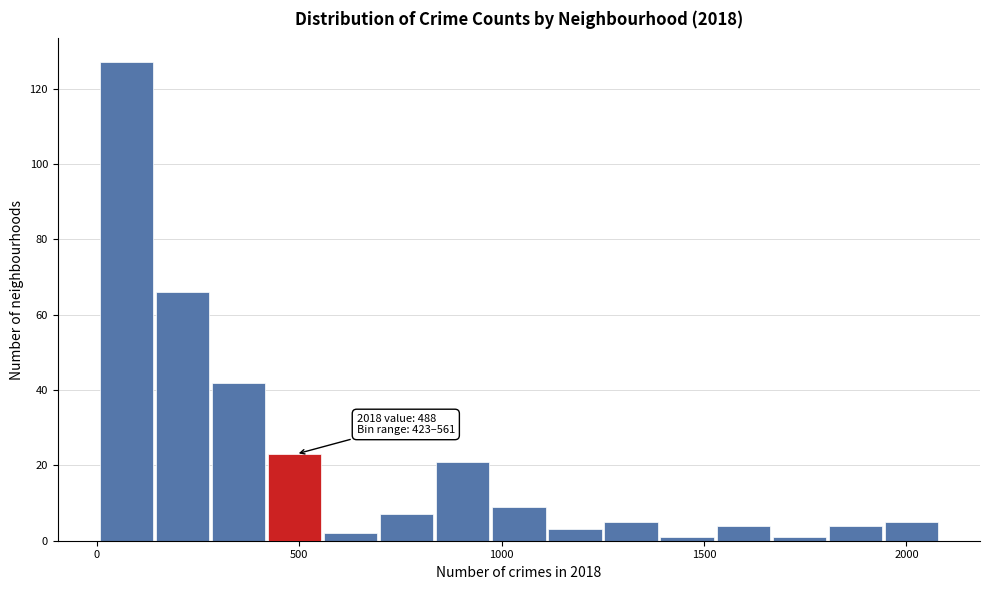

Around what value on the x-axis is the tallest bar? Give the approximate position of its centre, as read against the axis.

50